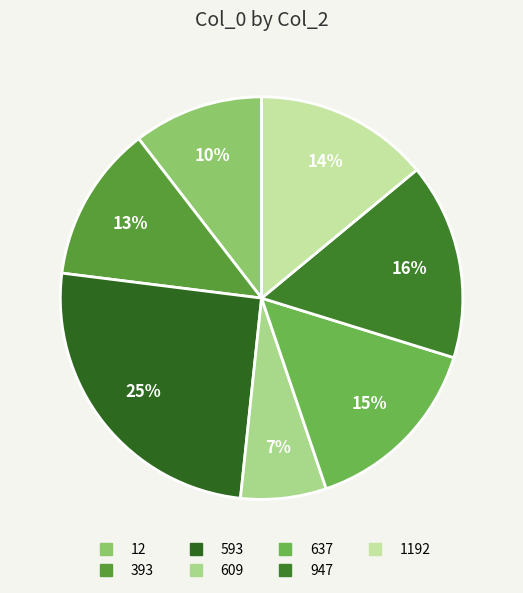

To the nearest percent, what is the average slice percentage?

14%